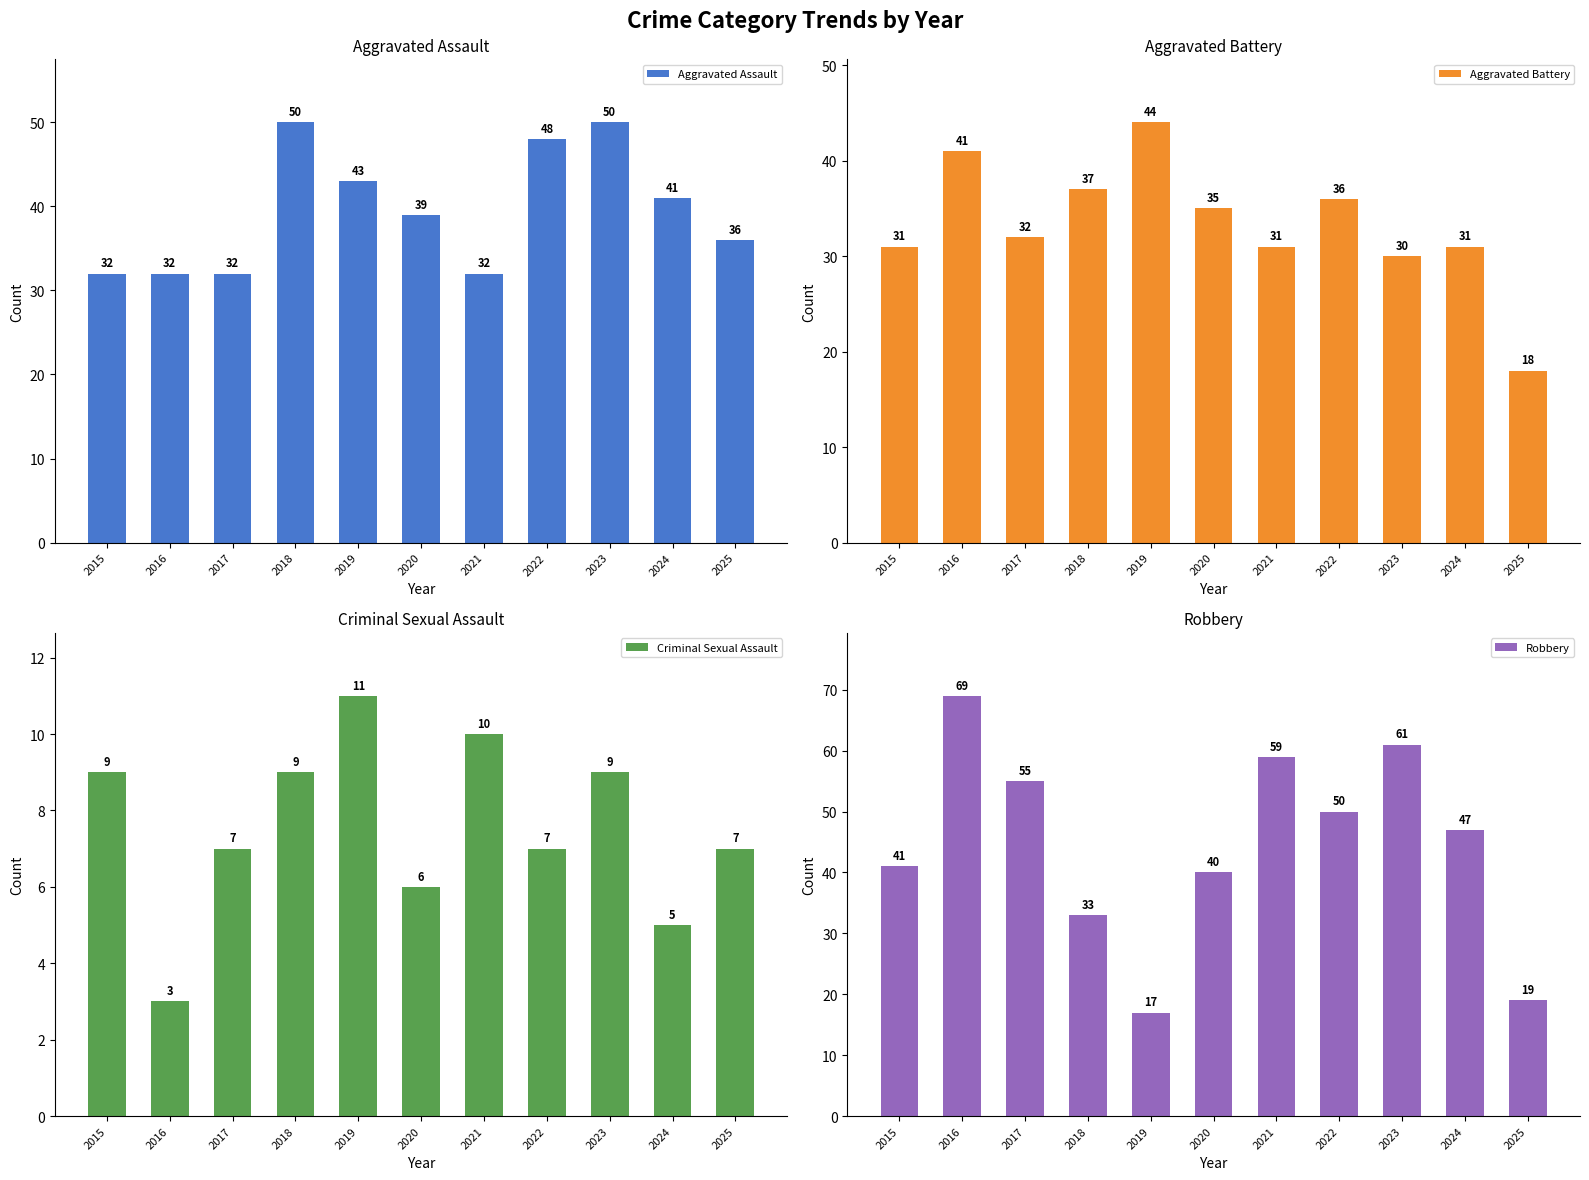

How many bars are there in total?

44